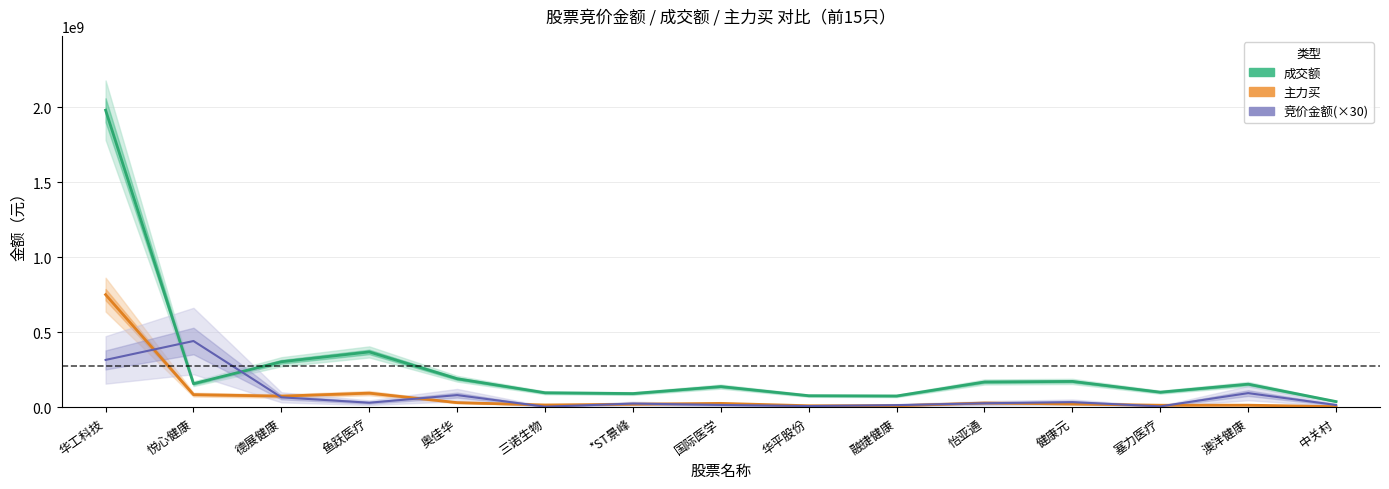

At how many categories does at least one series exceed 434121375?

2